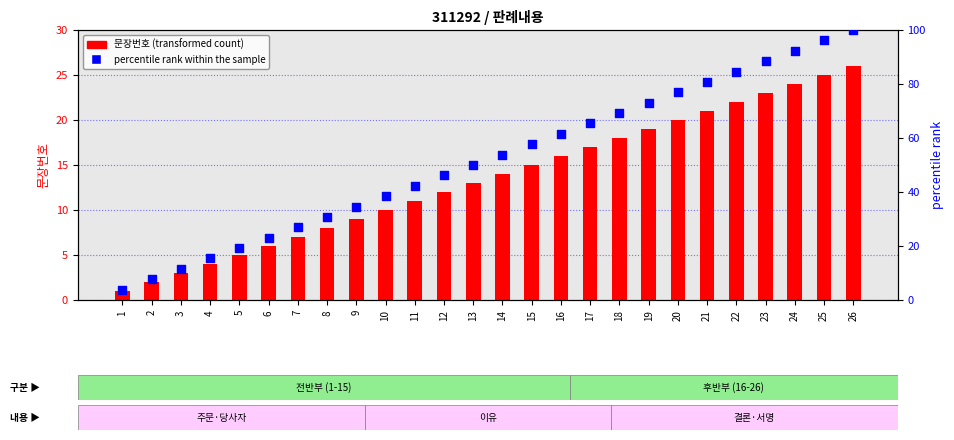

What are all the series names shown in the legend?

문장번호(transformed count), percentile rank within the sample